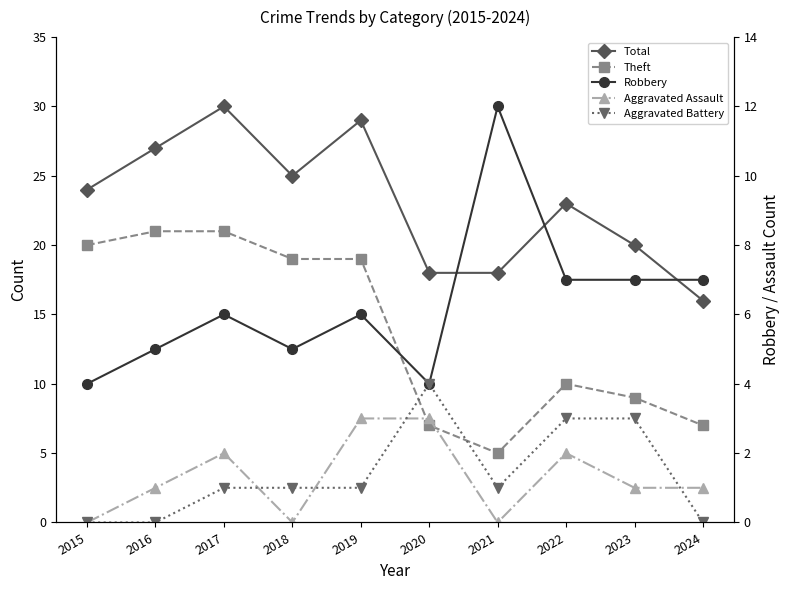

True or false: Aggravated Battery has a value of 2 at 2019.

False